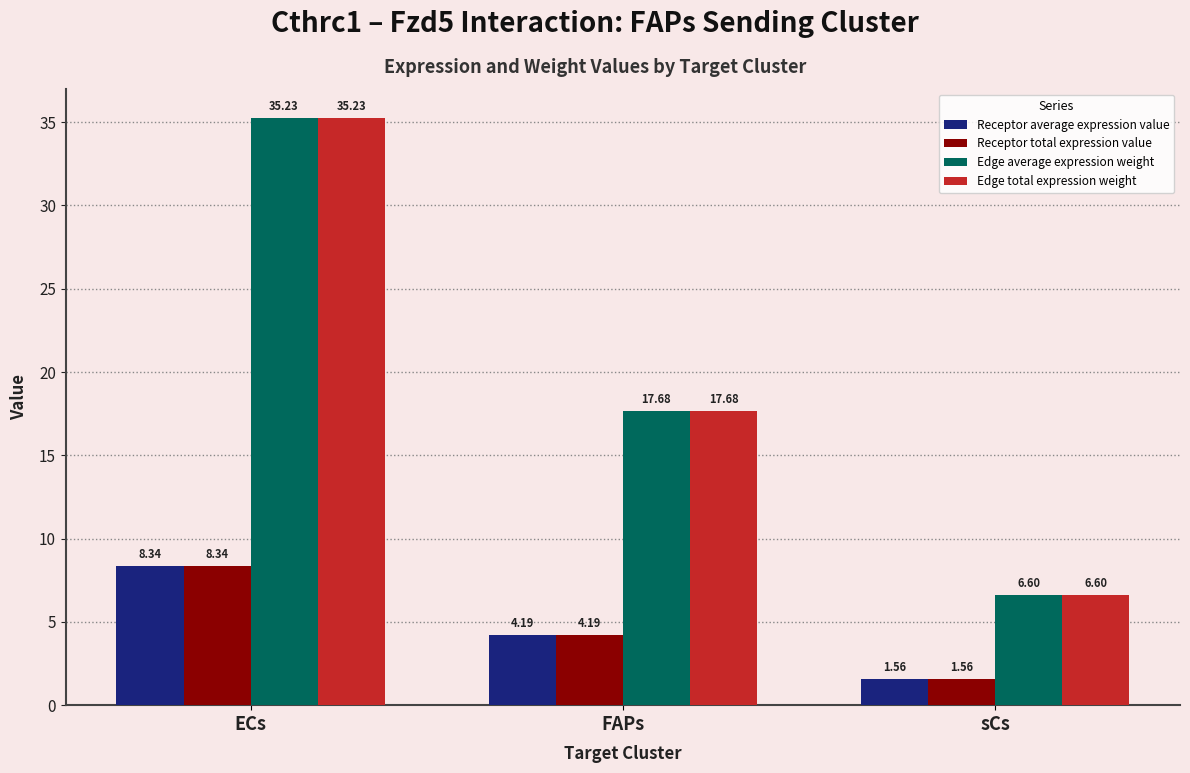

True or false: Edge total expression weight has a value of 35.2 at ECs.

True